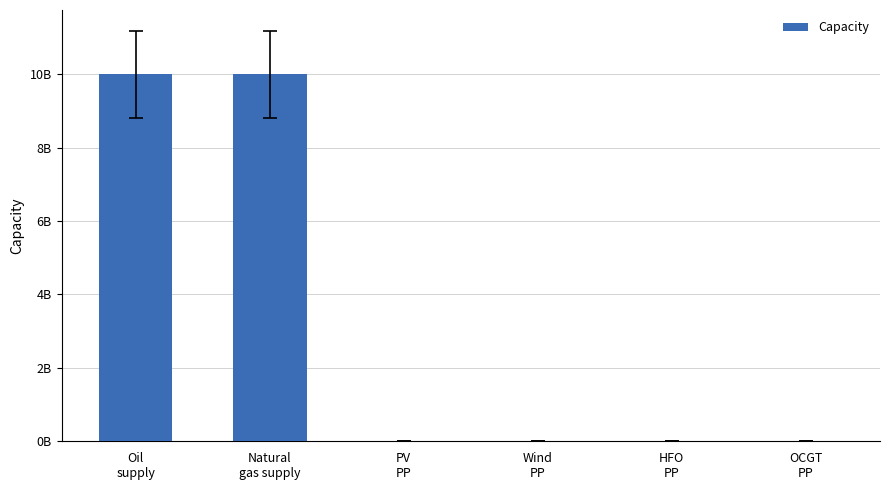

How many values are below 345000?

3